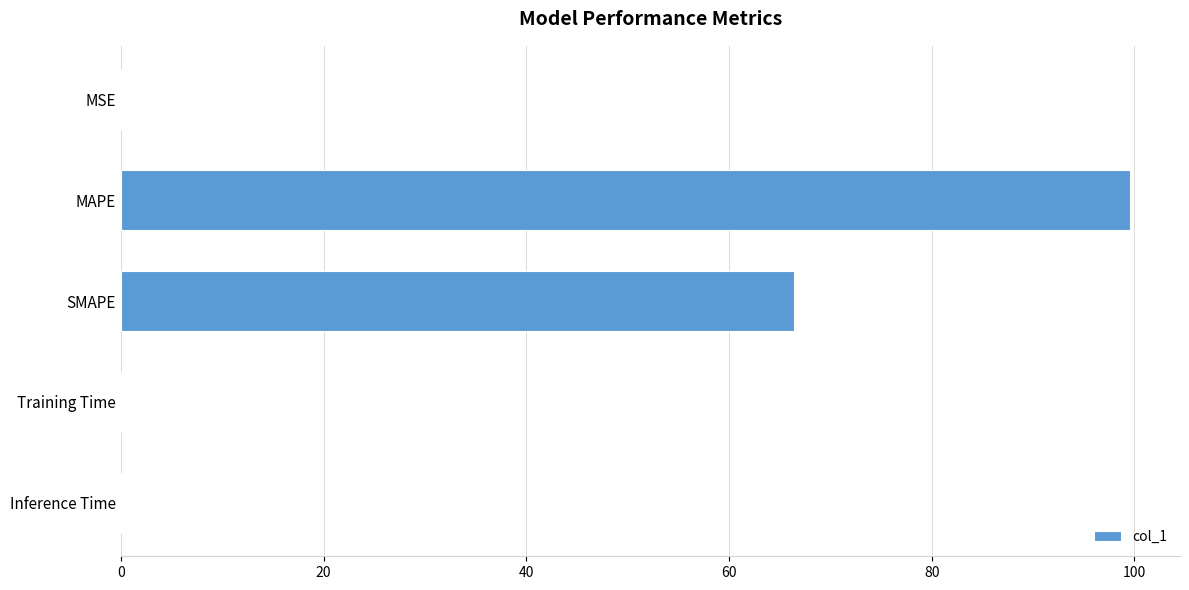

The chart shows a value of 99.5 at MAPE. True or false?

True